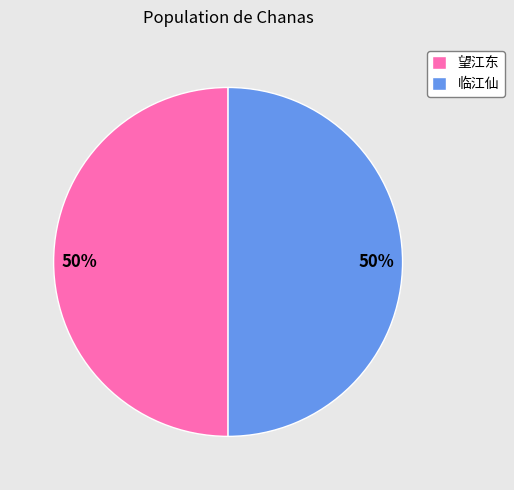

To the nearest percent, what percentage of the pie is 临江仙?

50%